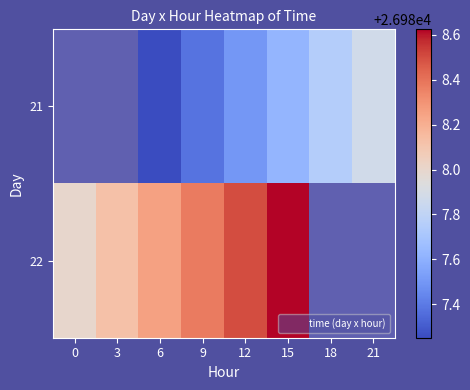

Which has a higher value, 3 or 15?

15